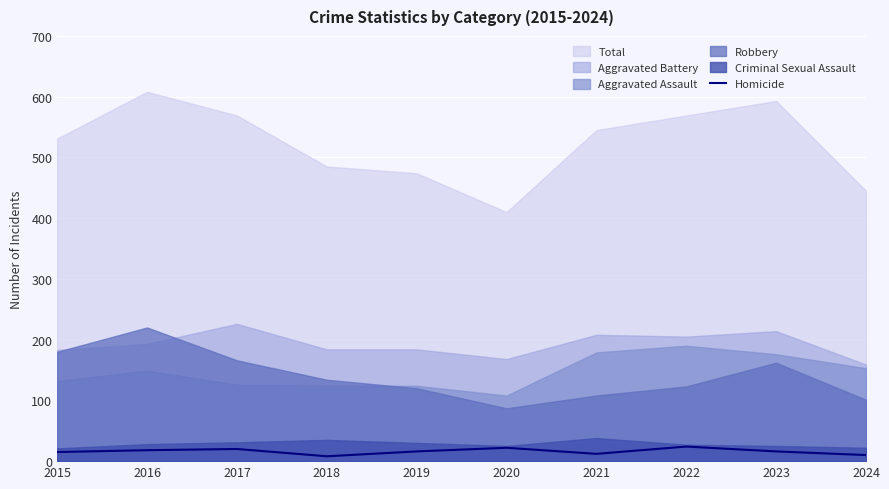

Is it true that the value at 2016 is 18?

True